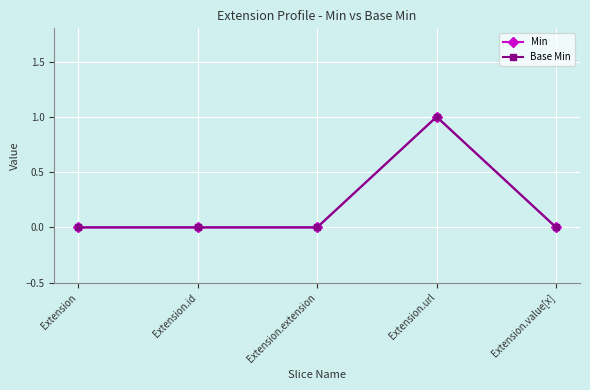

Which has a higher value, Extension.id or Extension?

Extension.id